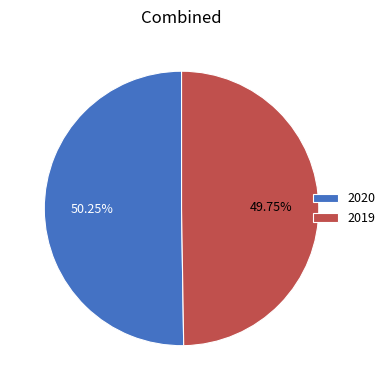

How many segments does this pie chart have?

2